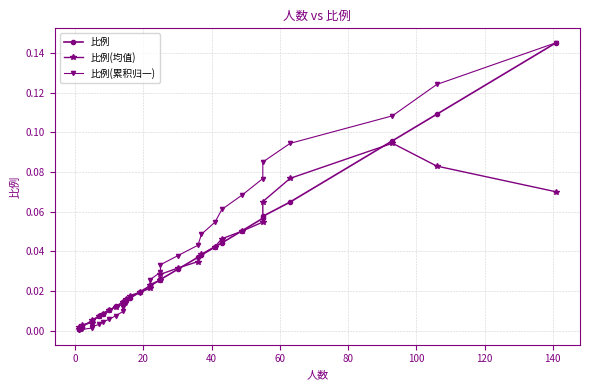

Which series has the largest range (max minus min)?

比例(累积归一)